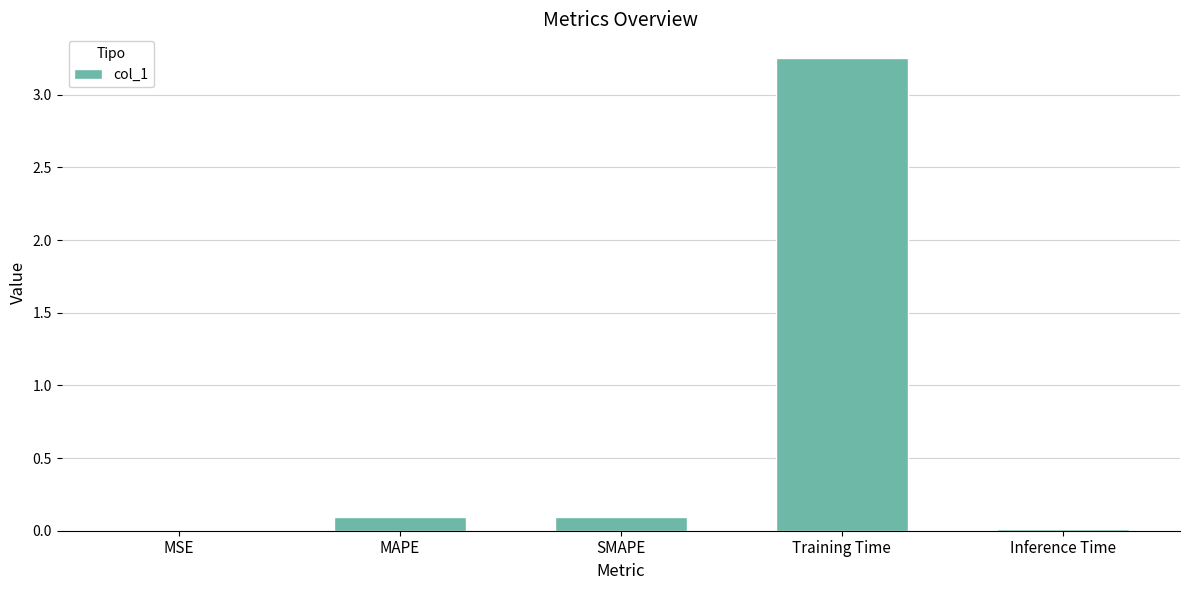

Is it true that the value at Training Time is 5.7?

False